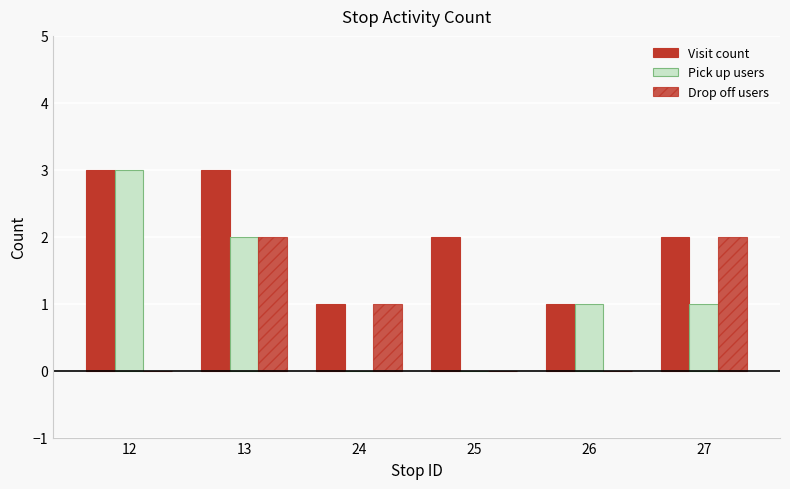

What is the difference between the maximum and minimum values in the Pick up users series?

3